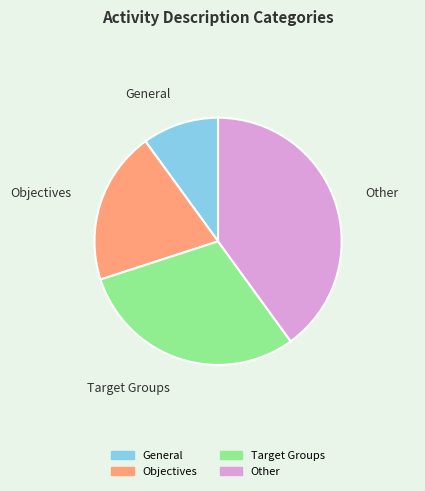

The Other slice represents 40% of the pie. True or false?

True